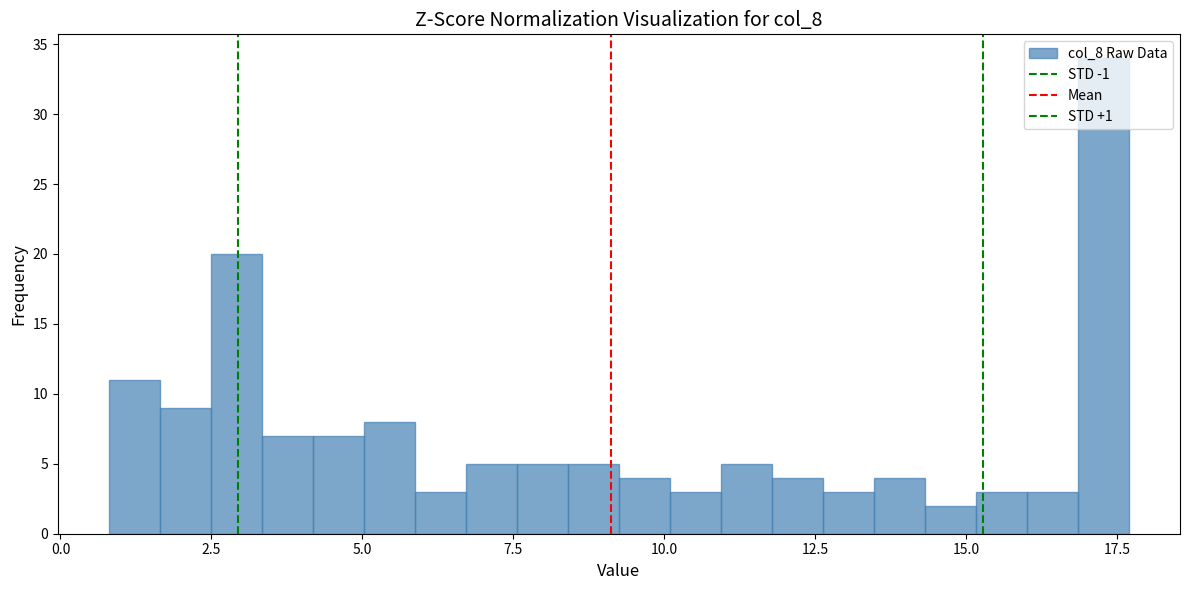

Read against the x-axis, roughly where is the centre of the tallest bar?

17.5